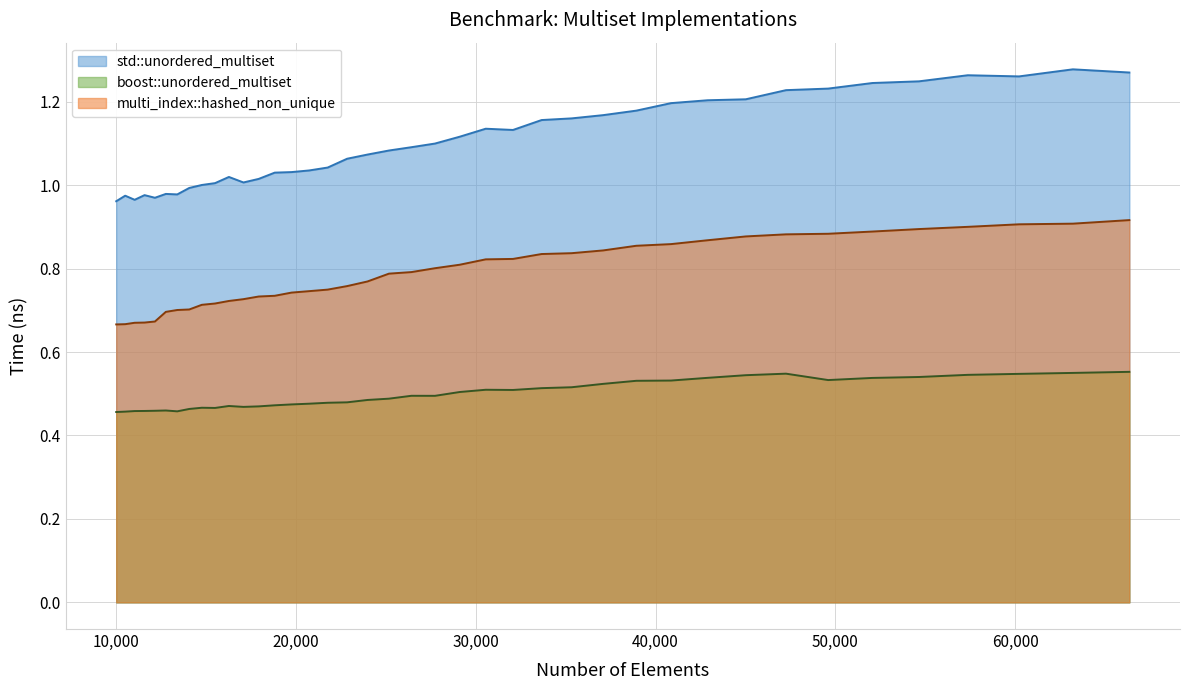

Rank the series by their maximum value, from highest to lowest.

std::unordered_multiset, multi_index::hashed_non_unique, boost::unordered_multiset